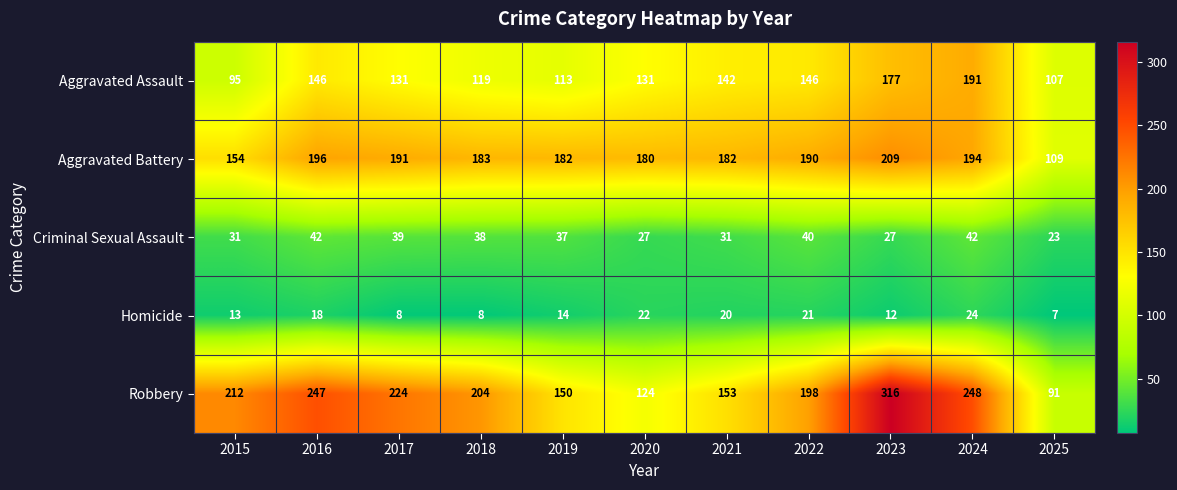

Between 2024 and 2025, which series saw the biggest shift?

Robbery